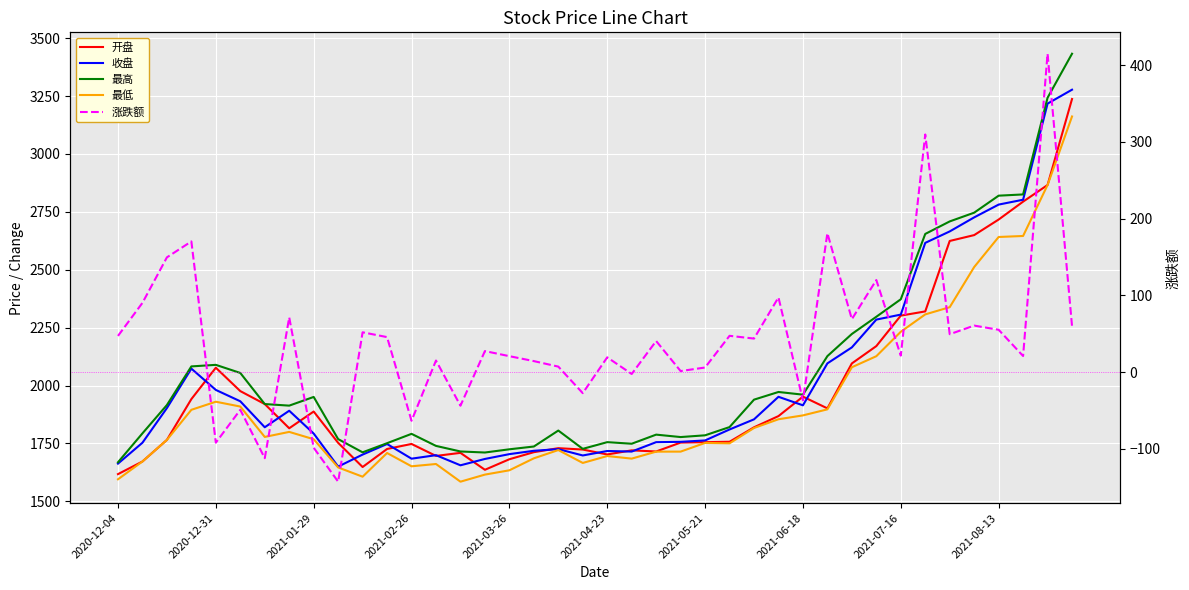

Count the number of categories in the chart.

40